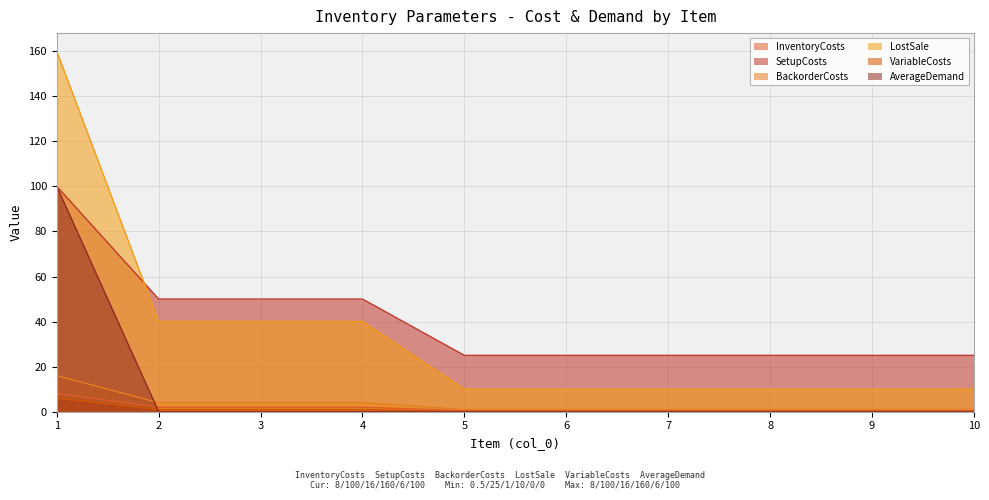

Which series has the widest spread of values?

LostSale